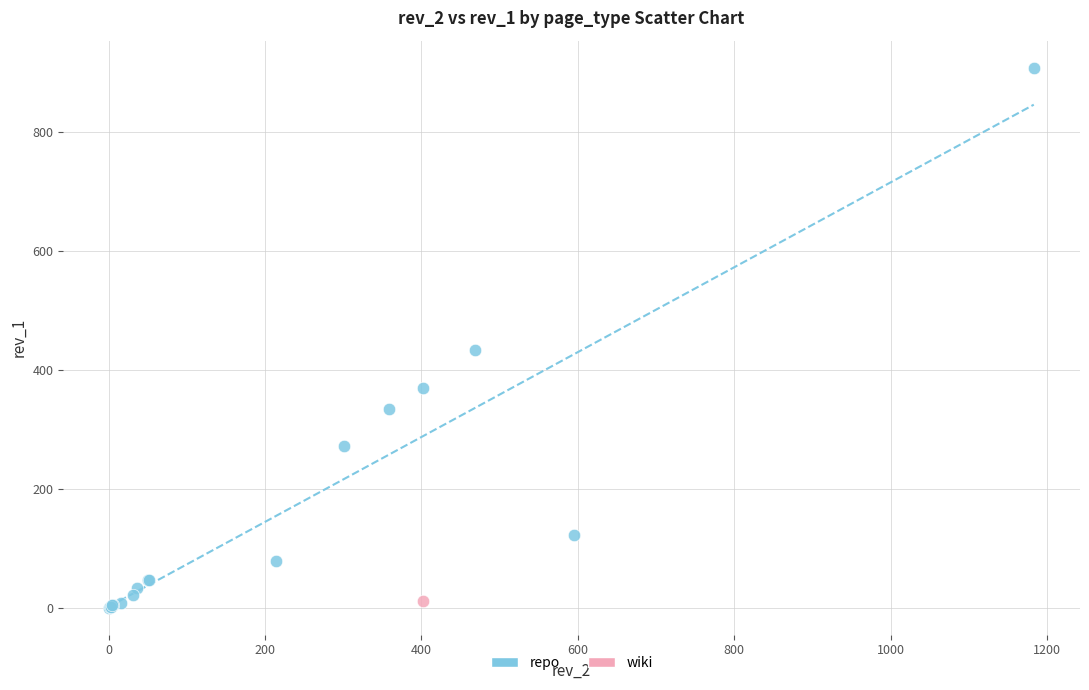

What are all the series names shown in the legend?

repo, wiki